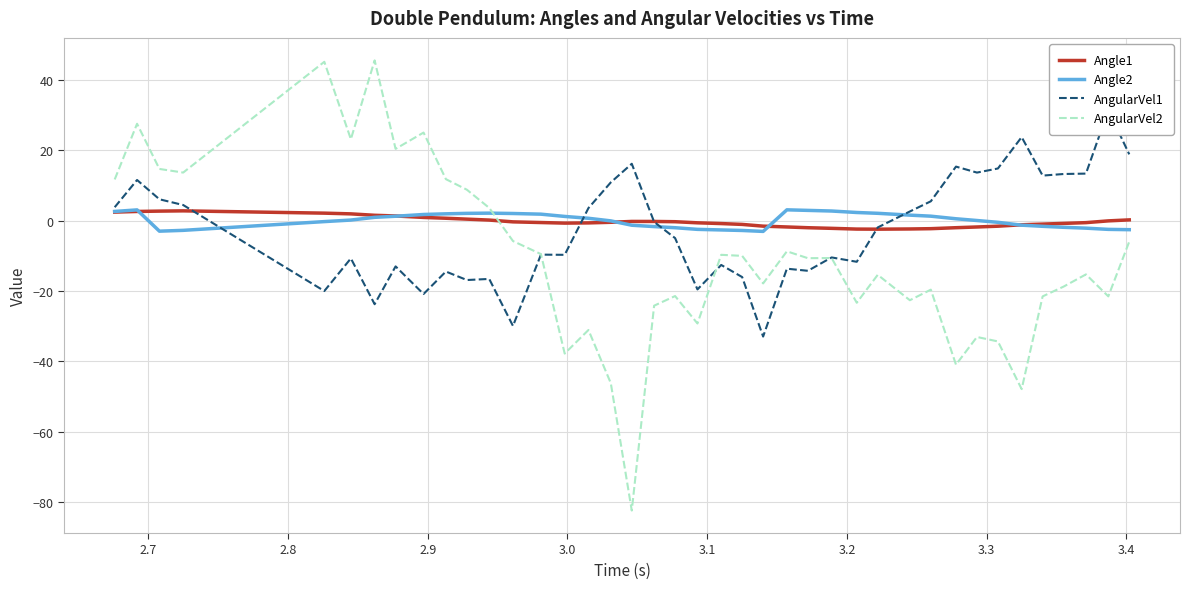

What is the difference between the maximum and minimum values in the AngularVel1 series?

64.3